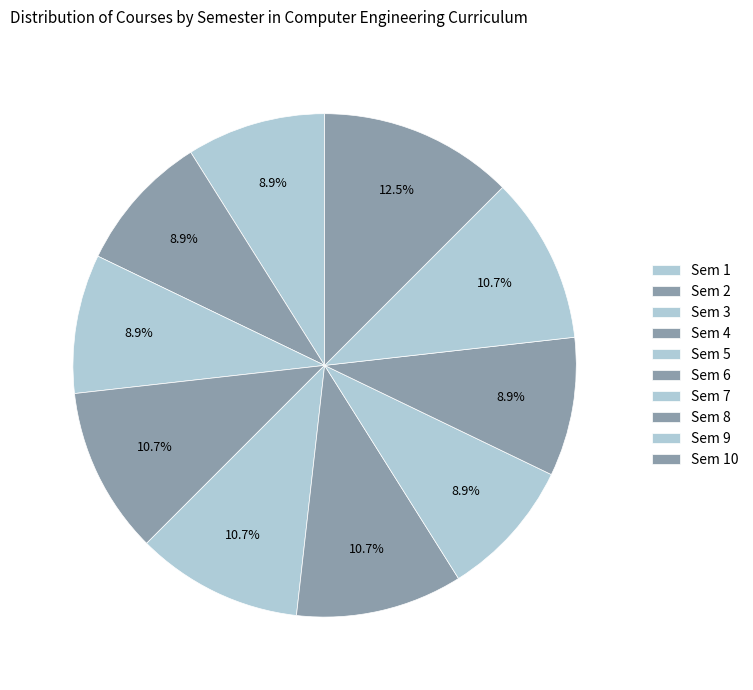

How many segments does this pie chart have?

10